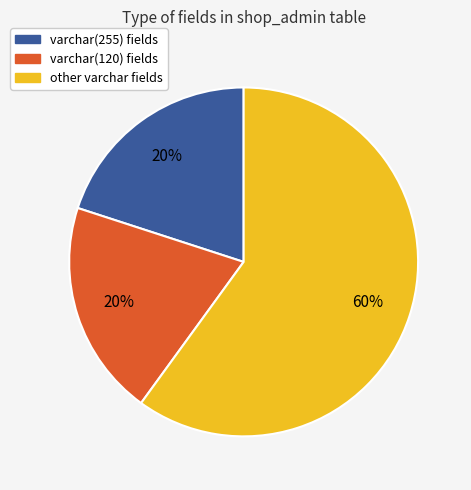

Does any single category account for the majority?

Yes